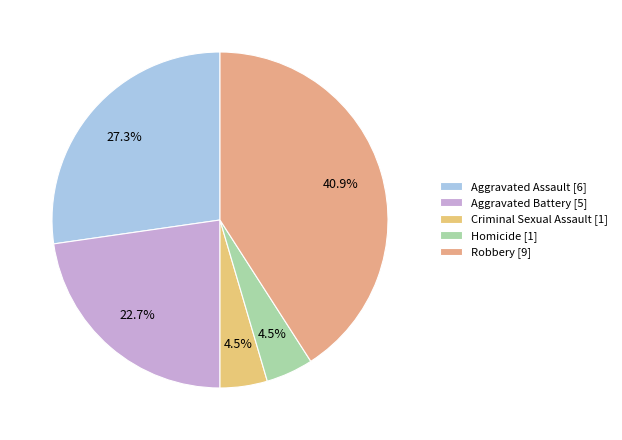

Does Aggravated Battery account for over 50% of the chart?

No